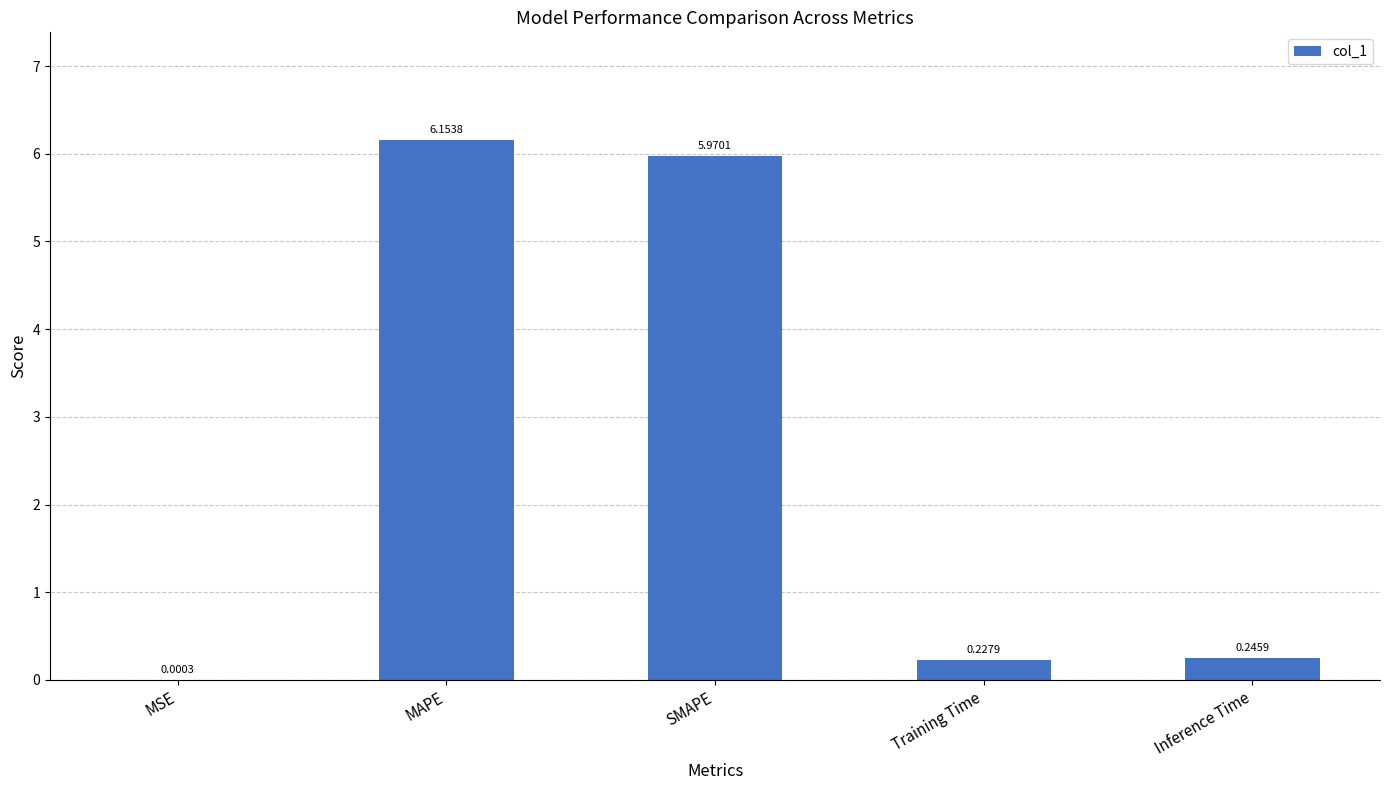

What is the sum of all values?

12.6